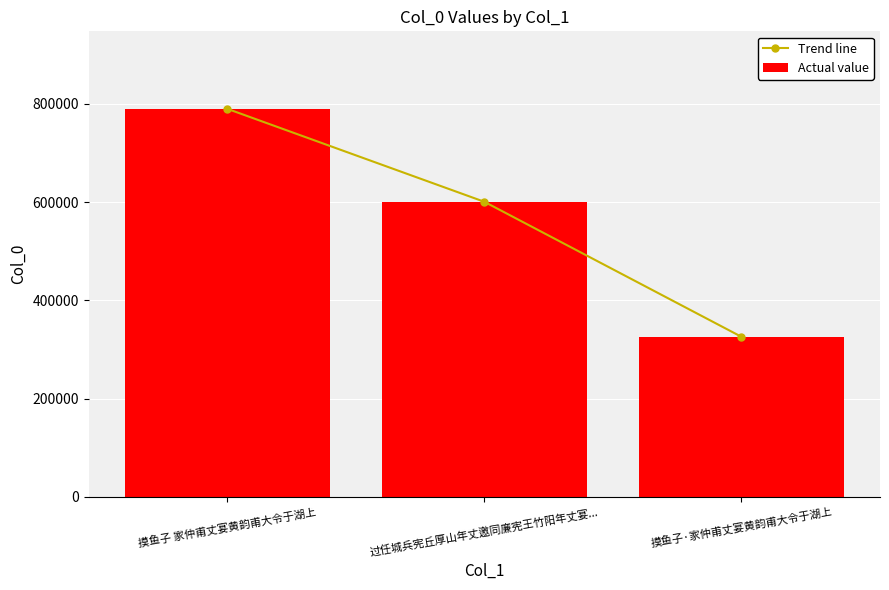

Between 摸鱼子 家仲甫丈宴黄韵甫大令于湖上 and 摸鱼子·家仲甫丈宴黄韵甫大令于湖上, which is larger?

摸鱼子 家仲甫丈宴黄韵甫大令于湖上